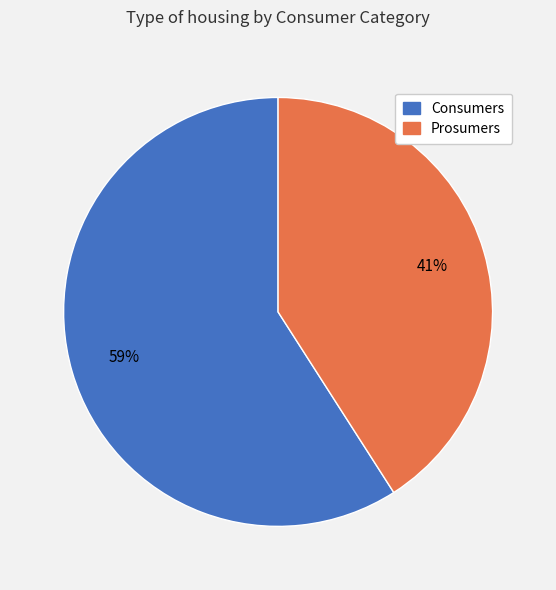

Is it true that Consumers is 59% of the pie?

True